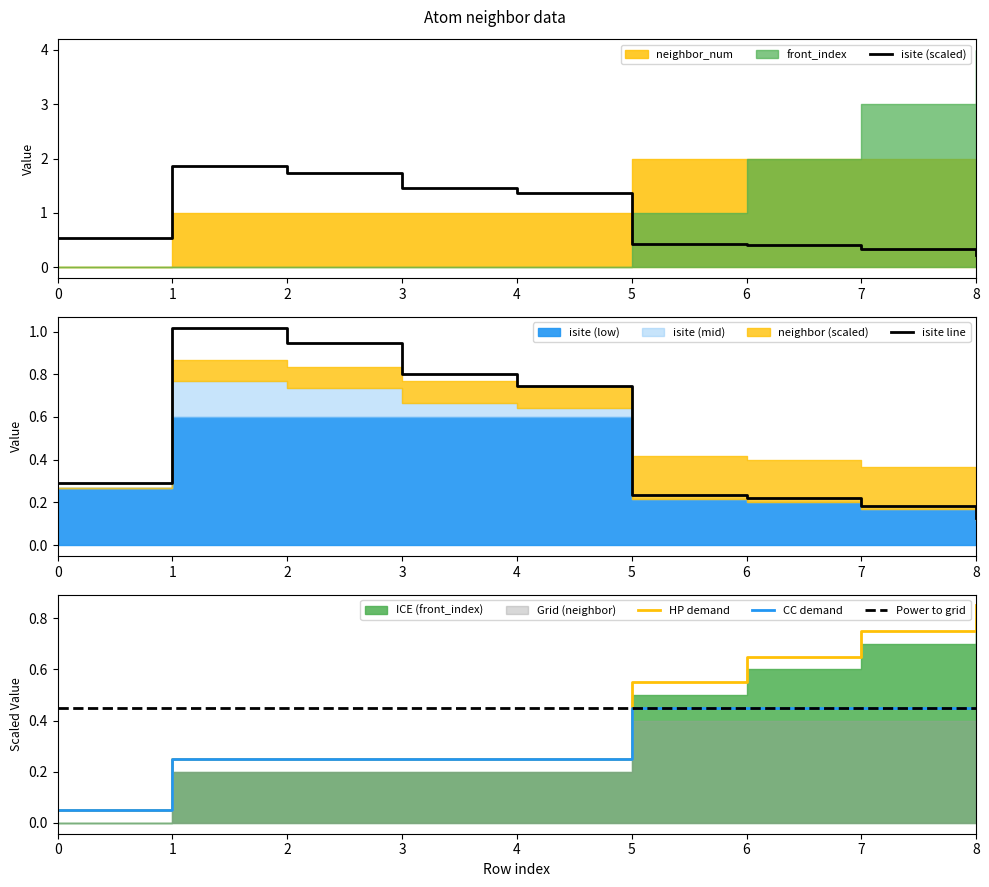

Where is isite (scaled) nearest to the value 1?

4